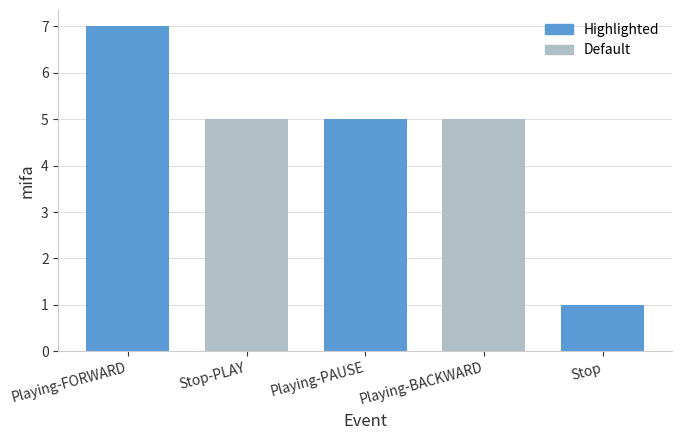

What is the label of the 4th bar from the right?

Stop-PLAY